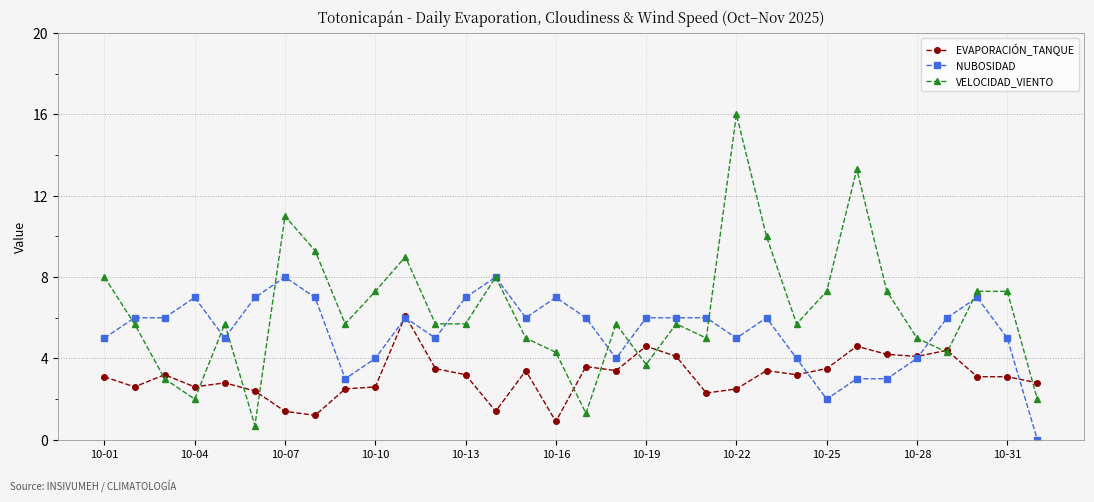

What is the value of the EVAPORACIÓN_TANQUE point at the 1st from the left?

3.1